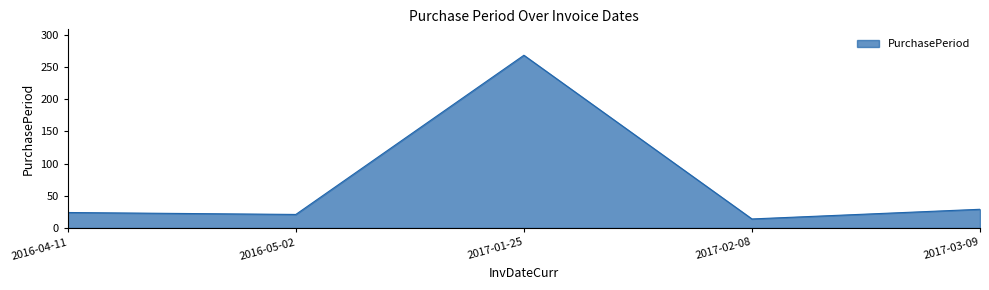

What is the difference between the values at 2016-05-02 and 2017-03-09?

8